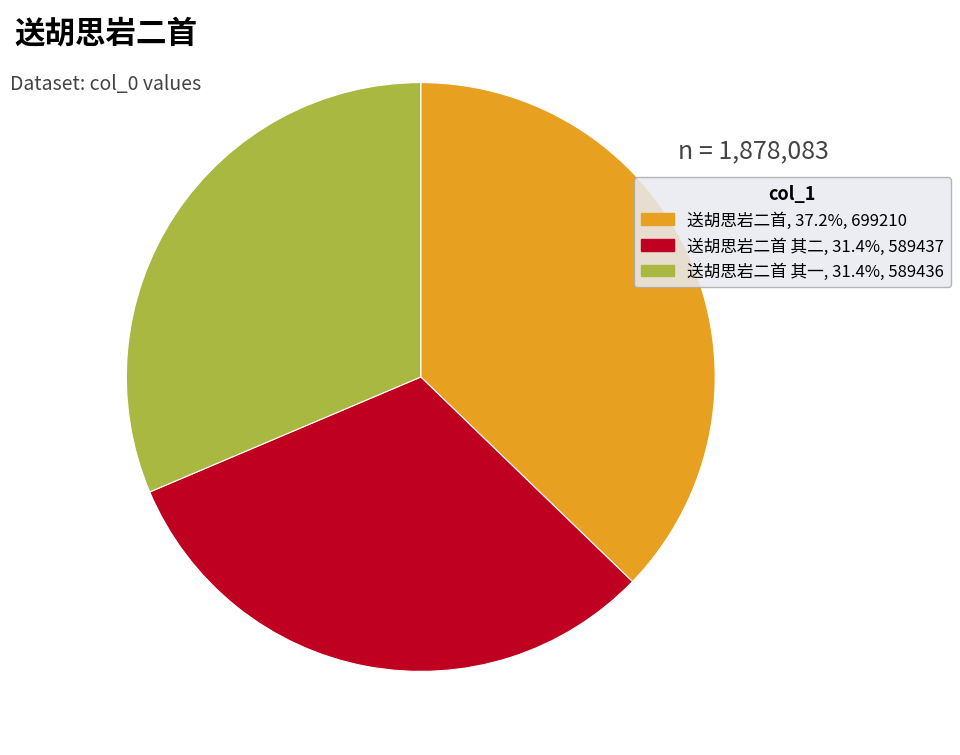

What is the ratio of the value at 送胡思岩二首 其二, 31.4%, 589437 to the value at 送胡思岩二首 其一, 31.4%, 589436?

1.0